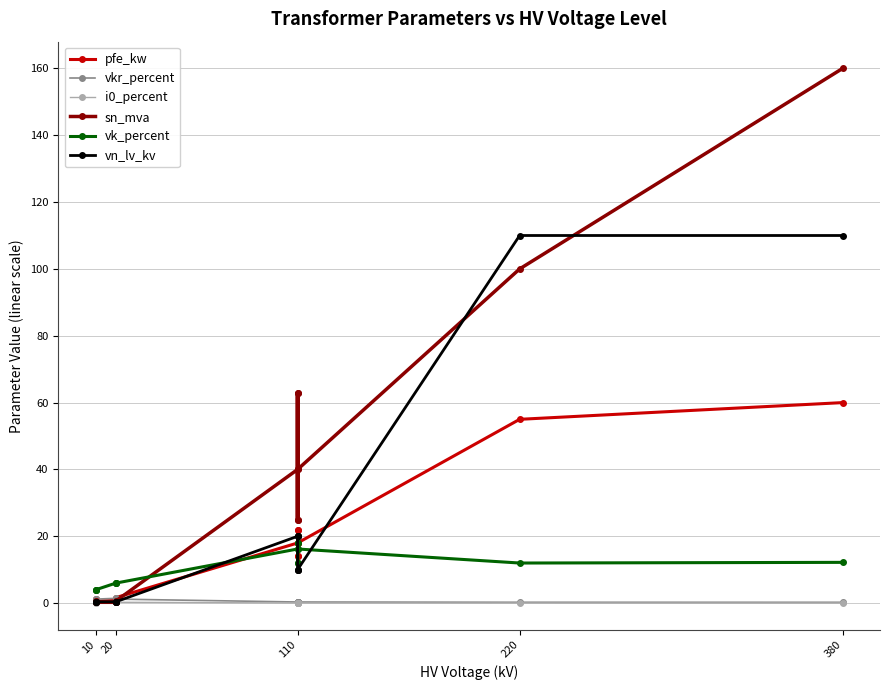

The vk_percent series shows 4.4 at 110. True or false?

False